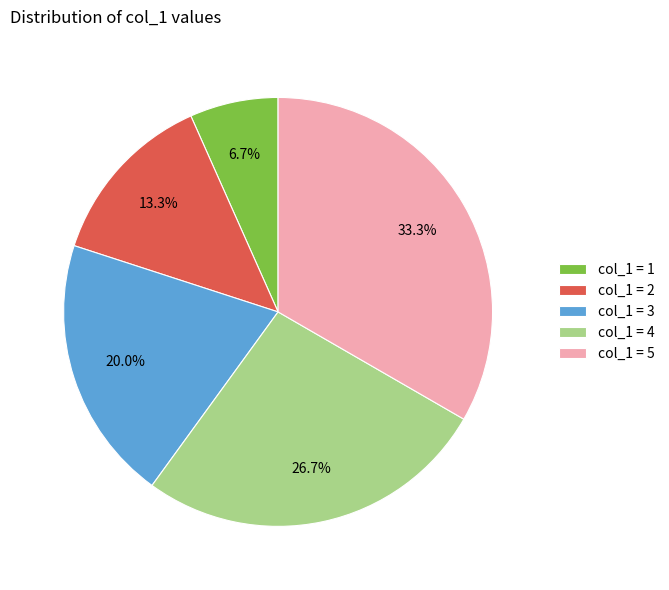

What percentage is NOT represented by col_1 = 4?

73.3%